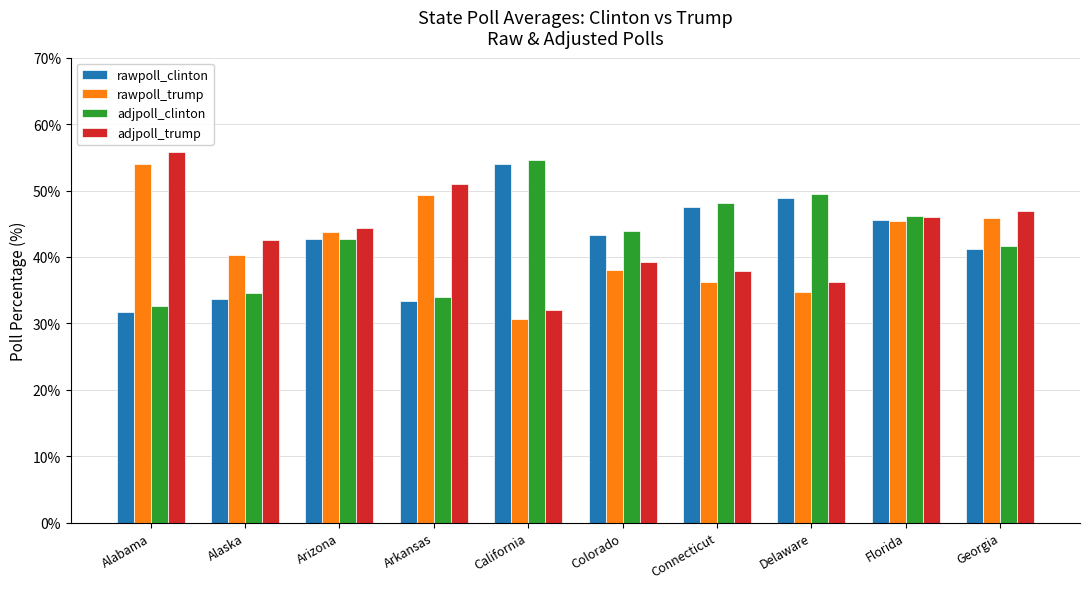

What is the sum of the rawpoll_clinton values at Alabama and Alaska?

65.4